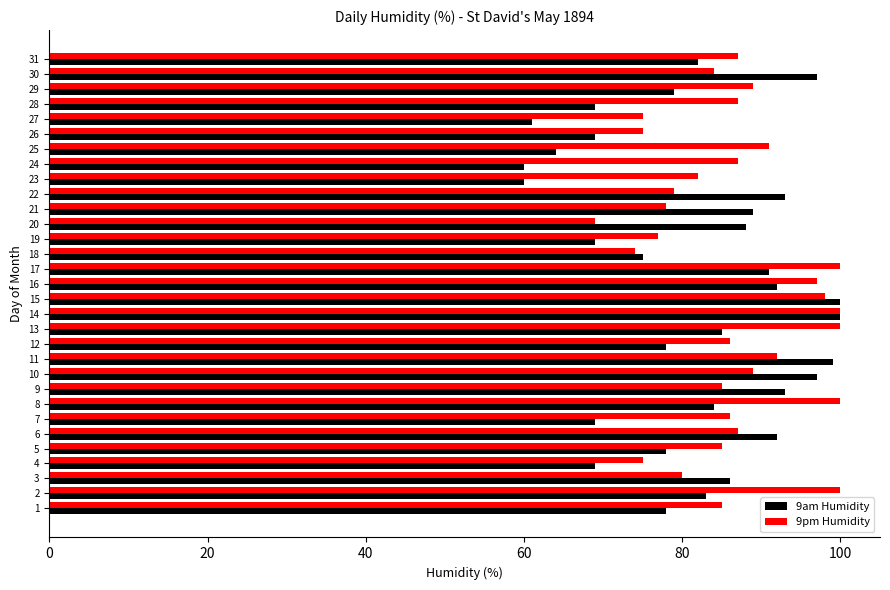

Is it true that 9am Humidity equals 111 at 5?

False